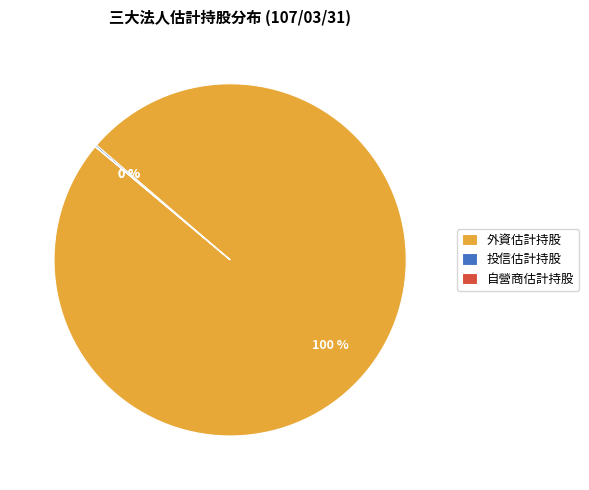

Does any single category account for the majority?

Yes